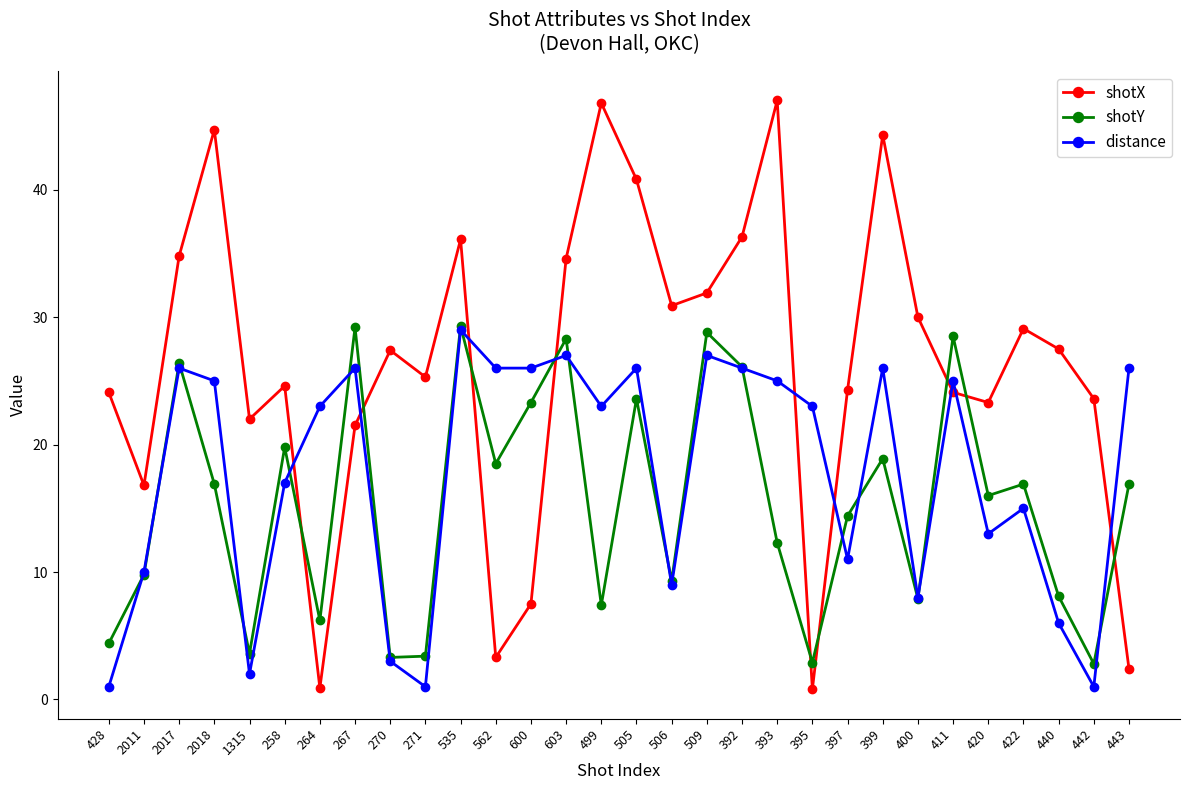

What is the smallest value displayed?

0.8